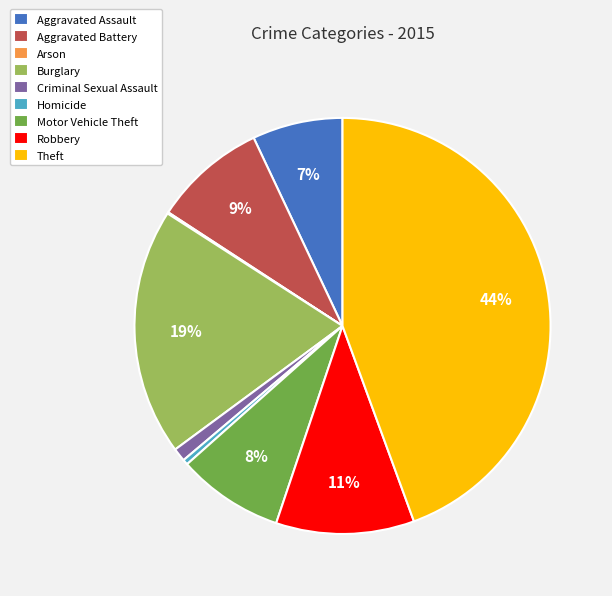

What percentage is the Aggravated Battery slice, to the nearest percent?

9%